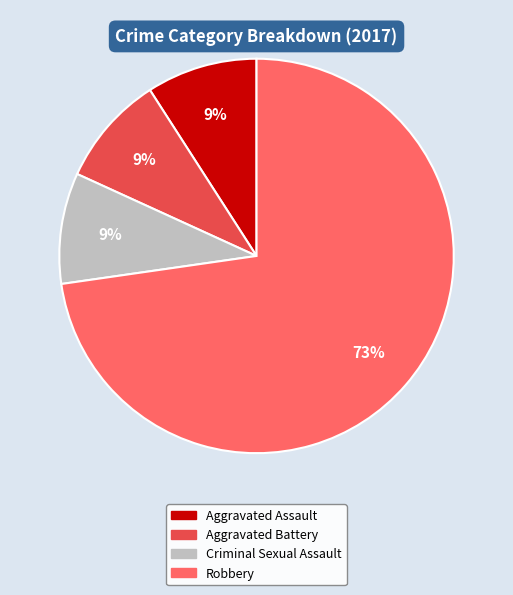

To the nearest percent, what is the average slice percentage?

25%